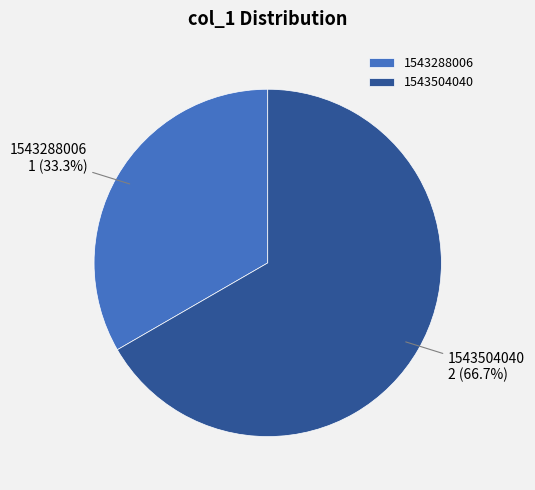

What is the largest slice in the pie chart?

1543504040